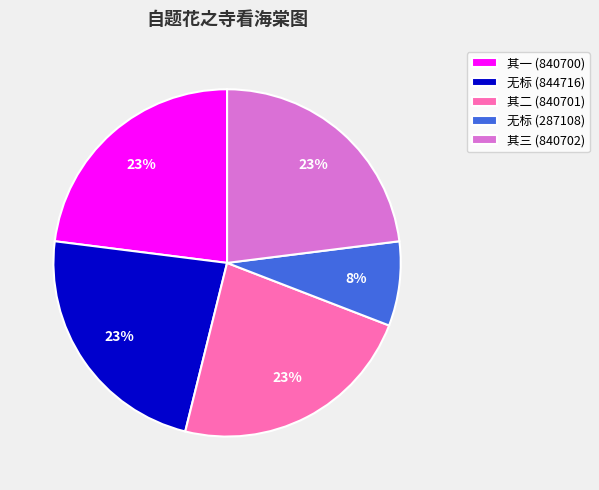

To the nearest percent, what percentage of the pie is 其二 (840701)?

23%